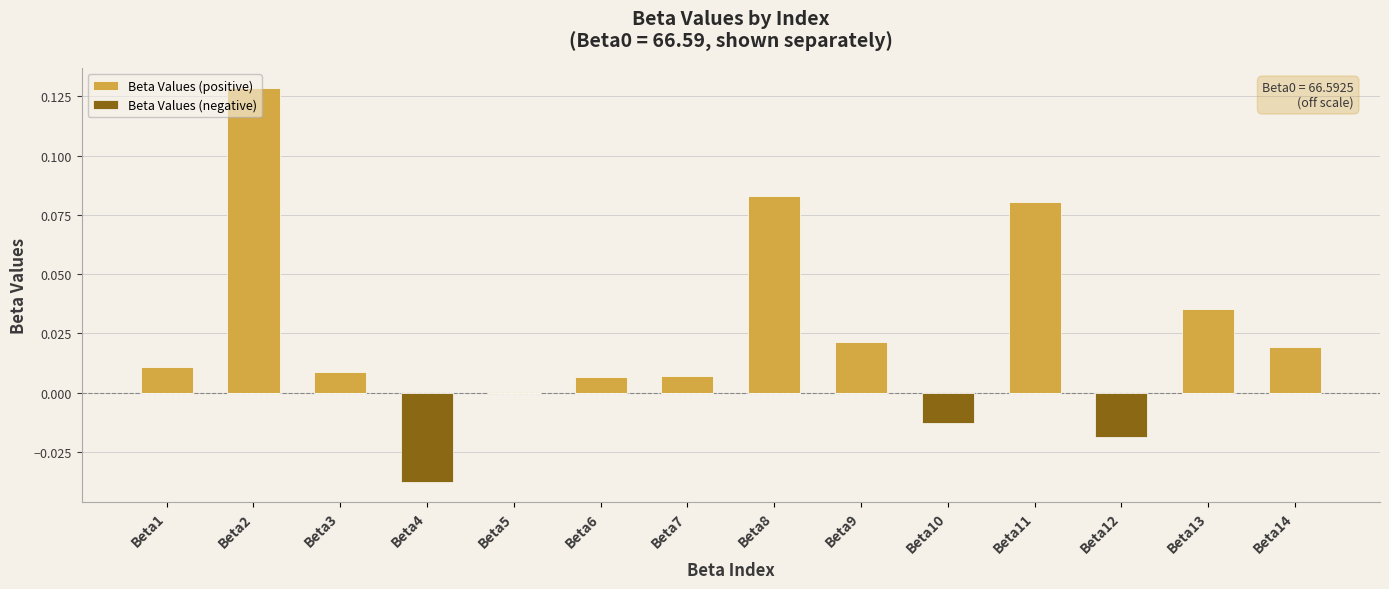

Does the chart contain stacked bars?

No